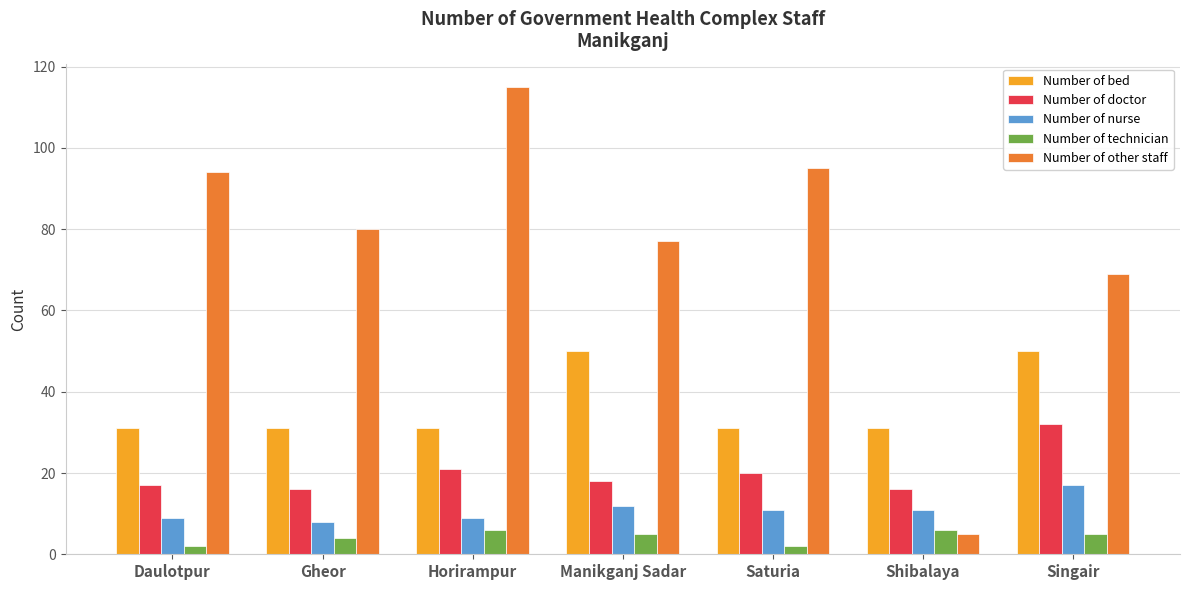

Read the Number of nurse value at Singair.

17